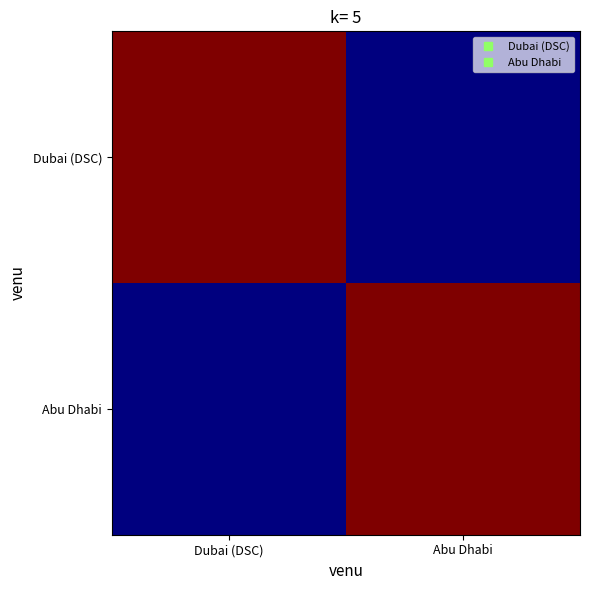

At which category does the chart reach its peak across all series?

Dubai (DSC)